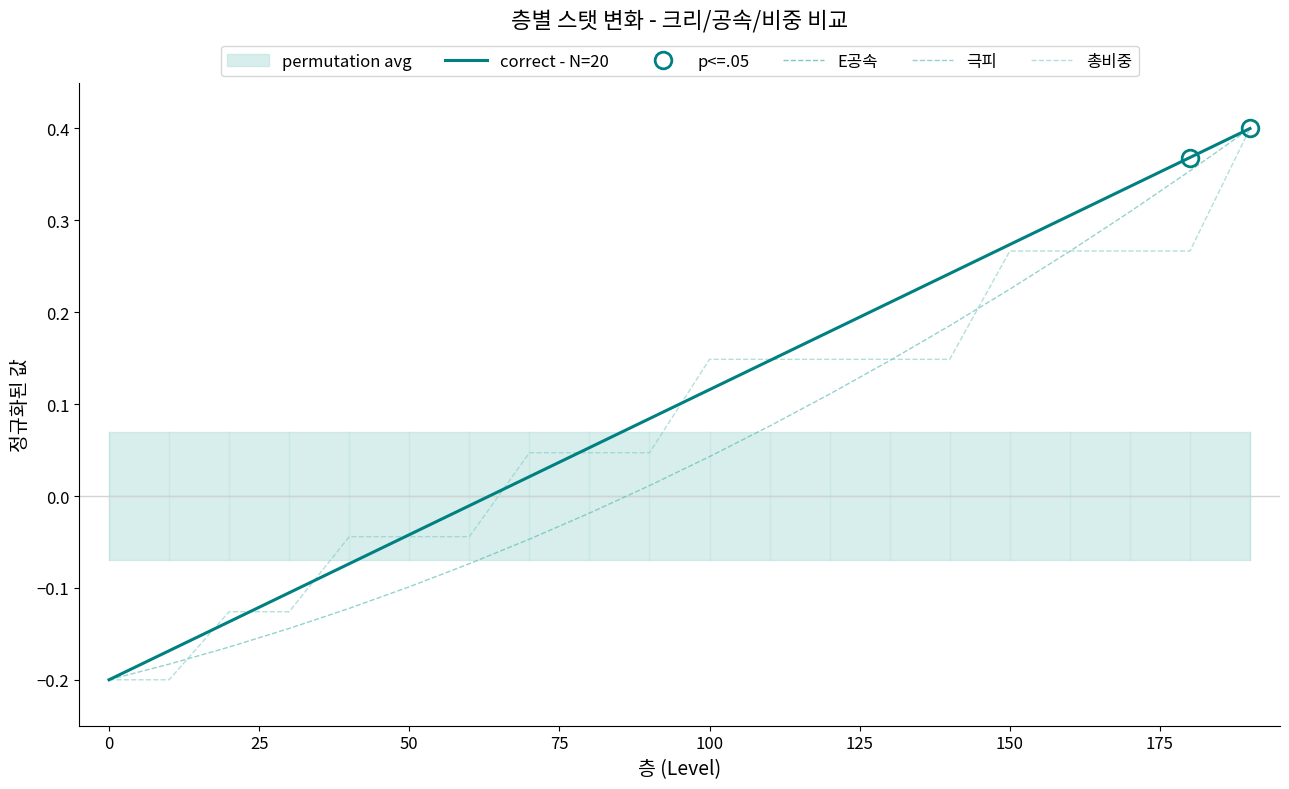

The 총비중 series shows 0.1 at 175. True or false?

False